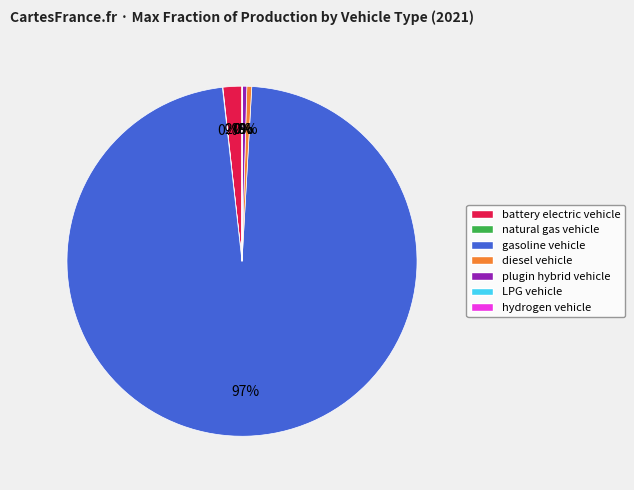

The gasoline vehicle slice represents 82% of the pie. True or false?

False